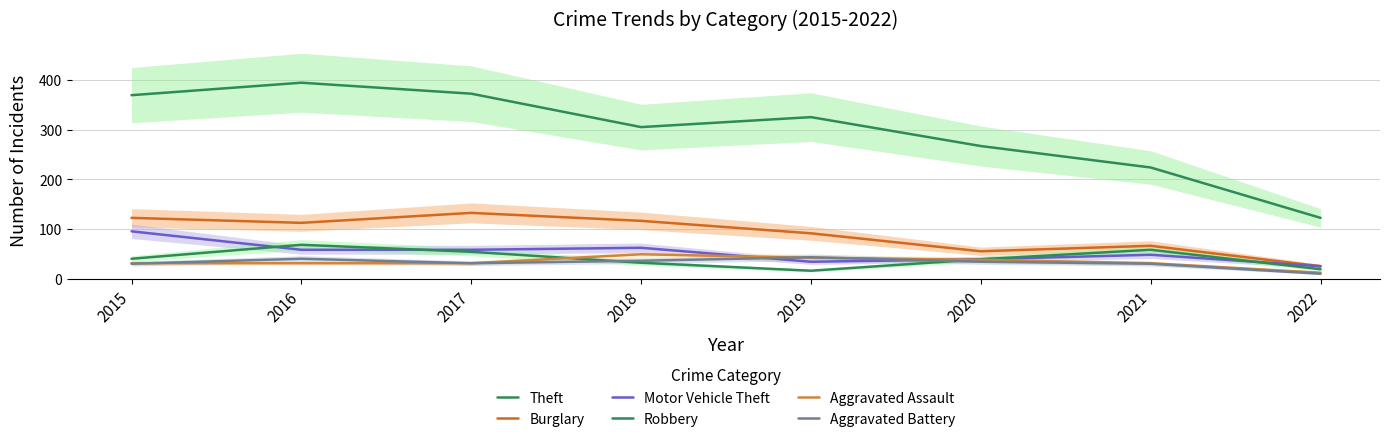

How many data points in Theft are above 325?

3